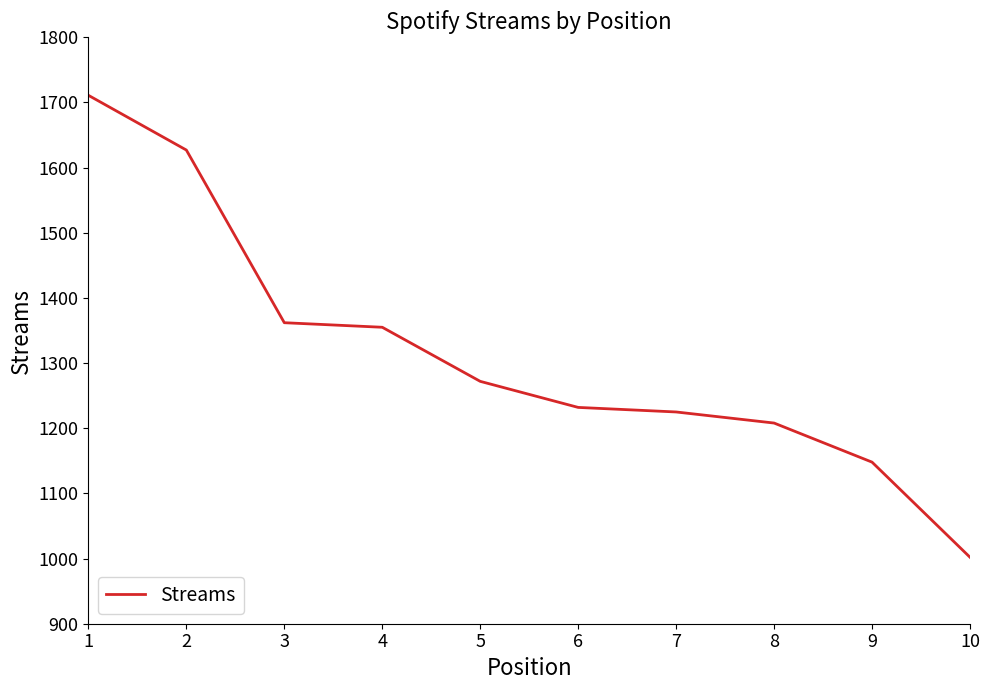

What value does the data have at 10, to the nearest 10?

1000